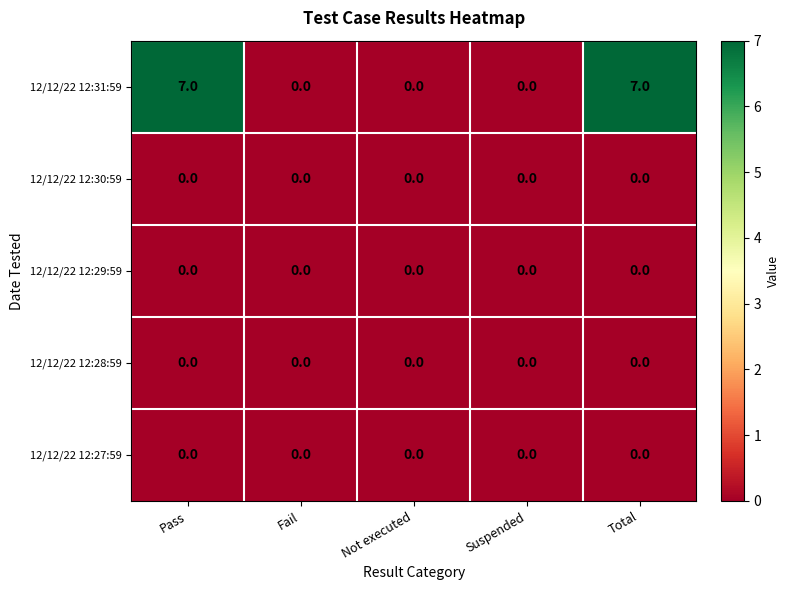

What is the sum of the 12/12/22 12:31:59 values at Pass and Suspended?

7